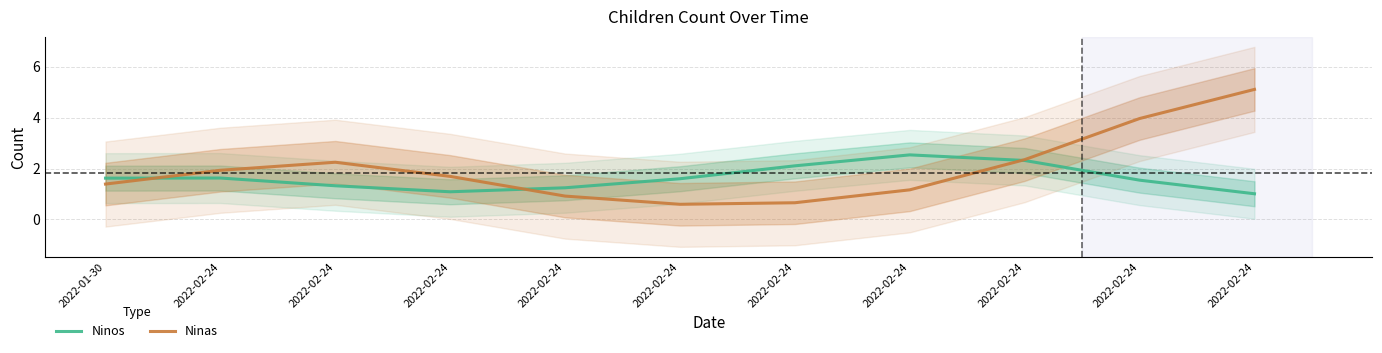

True or false: Ninas has more than 2 interior local peaks.

False